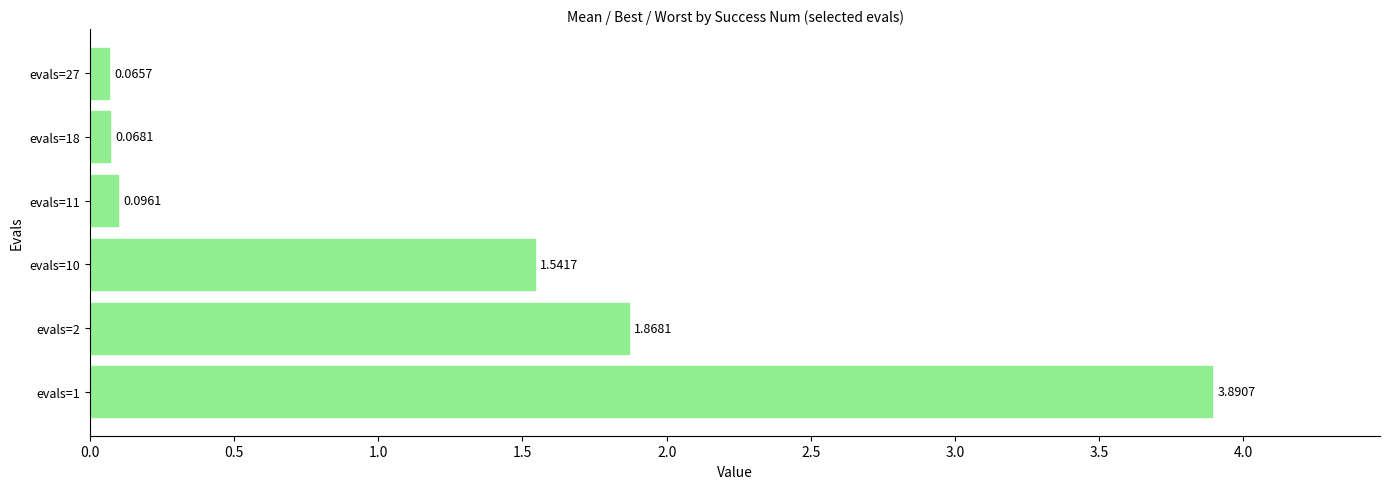

Are the bars horizontal?

Yes